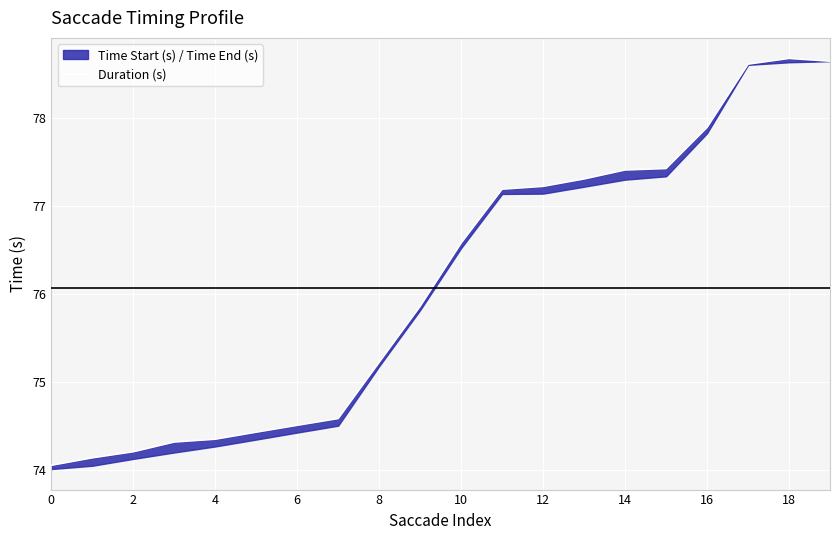

The chart shows a value of 77.4 at 15. True or false?

True